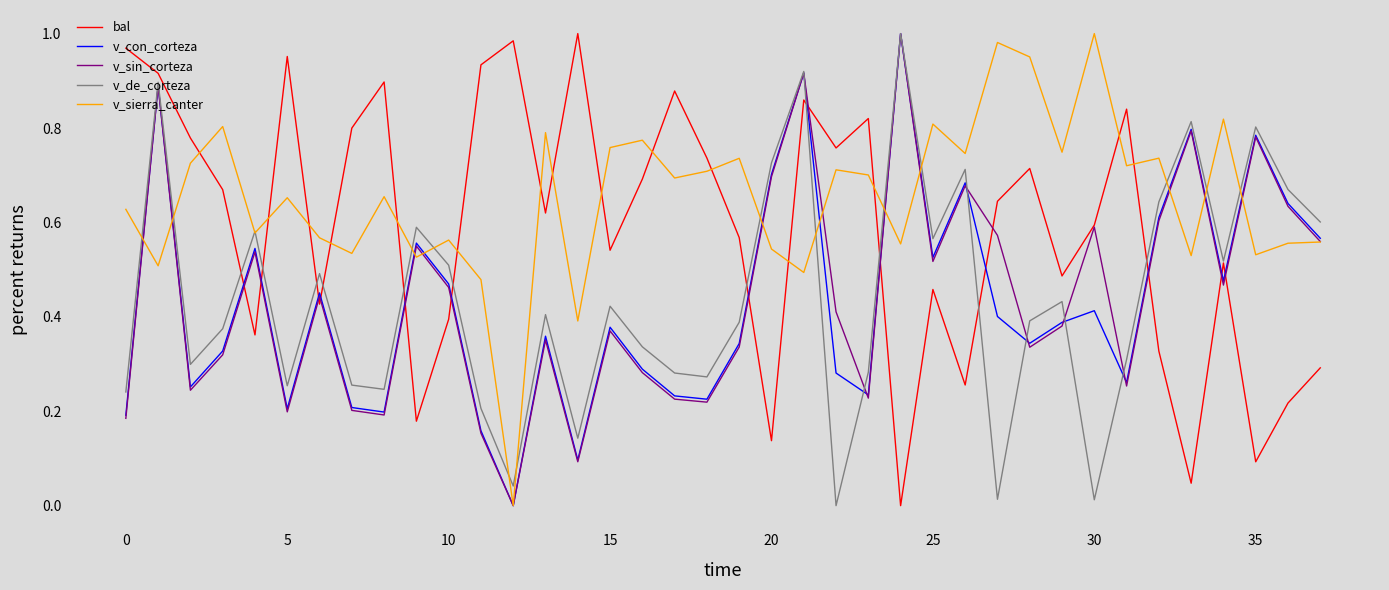

Does the chart display data point markers on the line(s)?

No